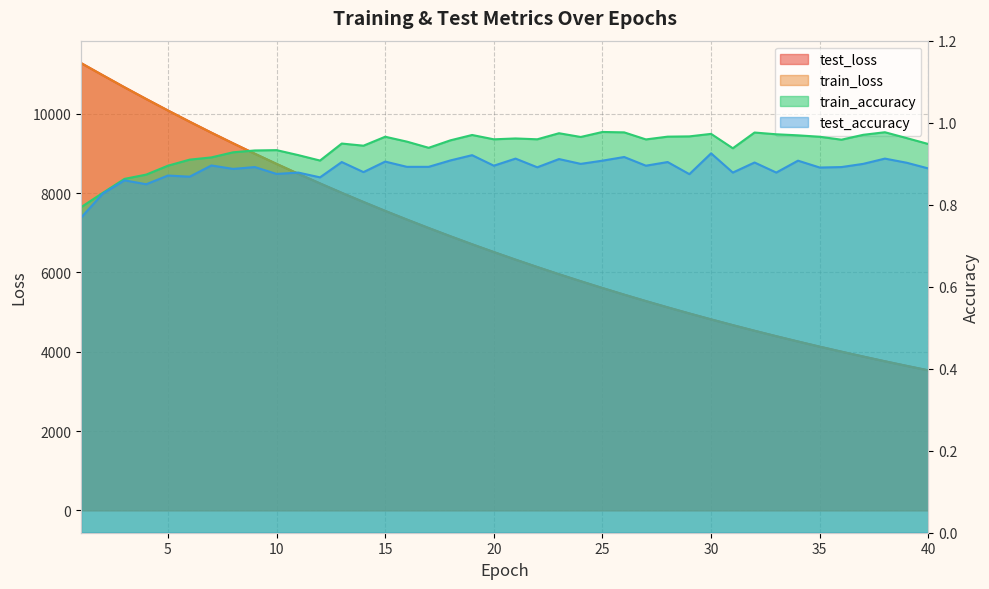

What is the difference between the maximum and minimum values in the test_loss series?

7747.2